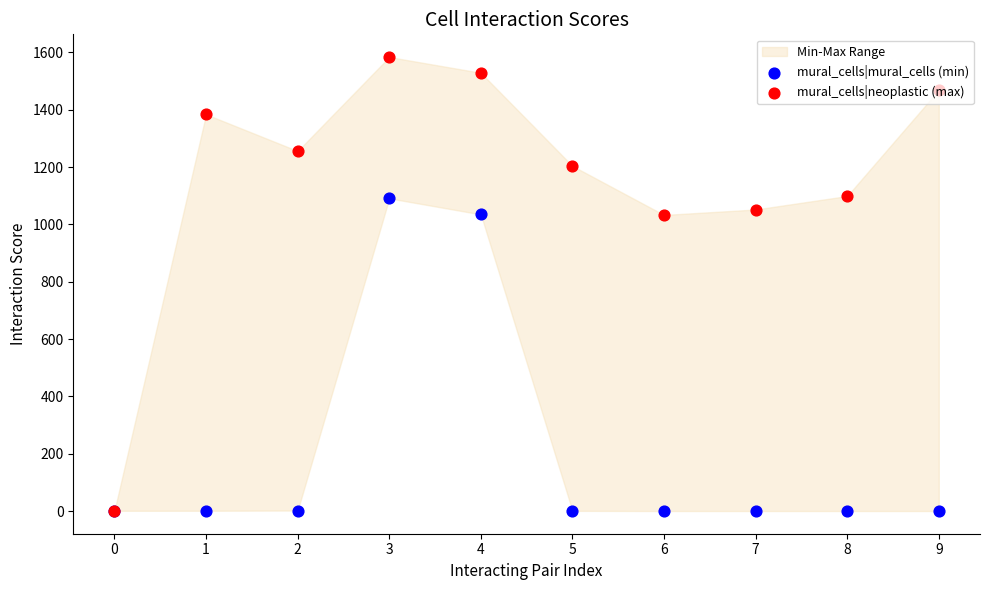

At how many categories does at least one series exceed 784?

9